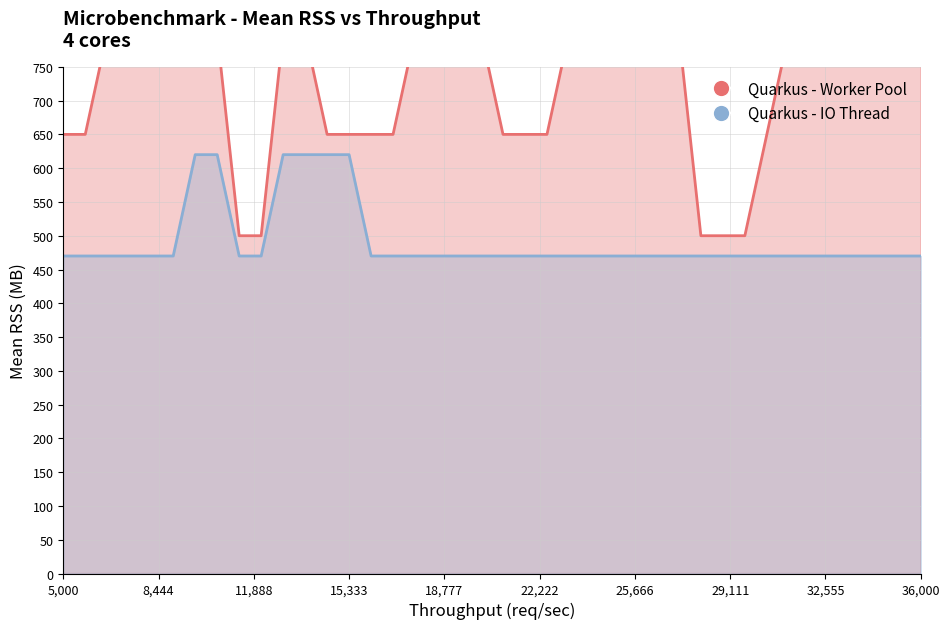

At which category does the chart reach its peak across all series?

22,222